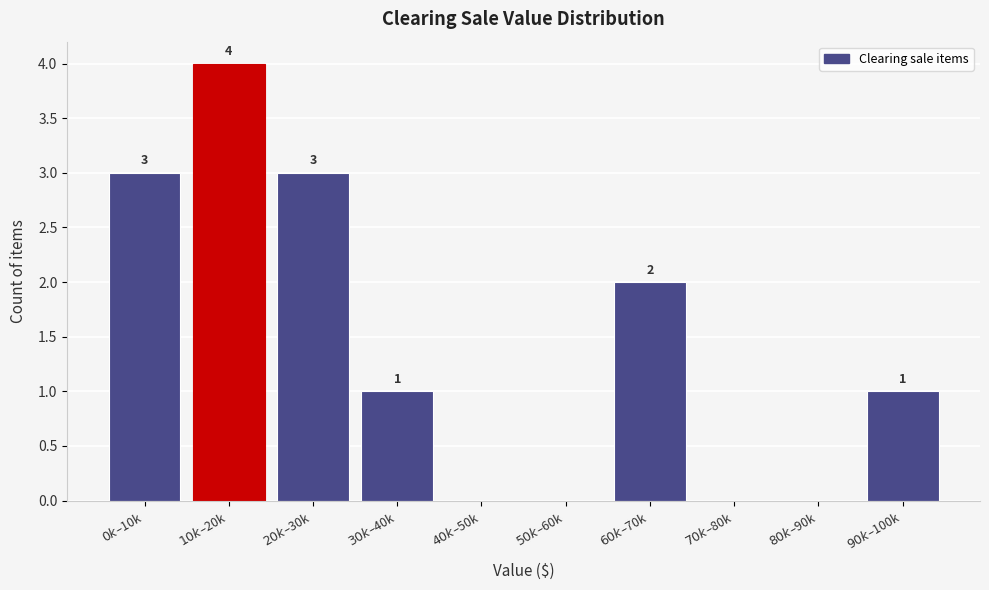

What is the greatest value displayed?

4